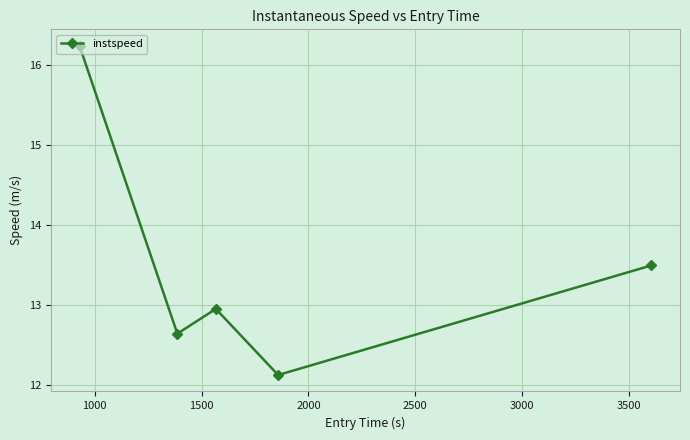

What is the greatest value displayed?

16.2